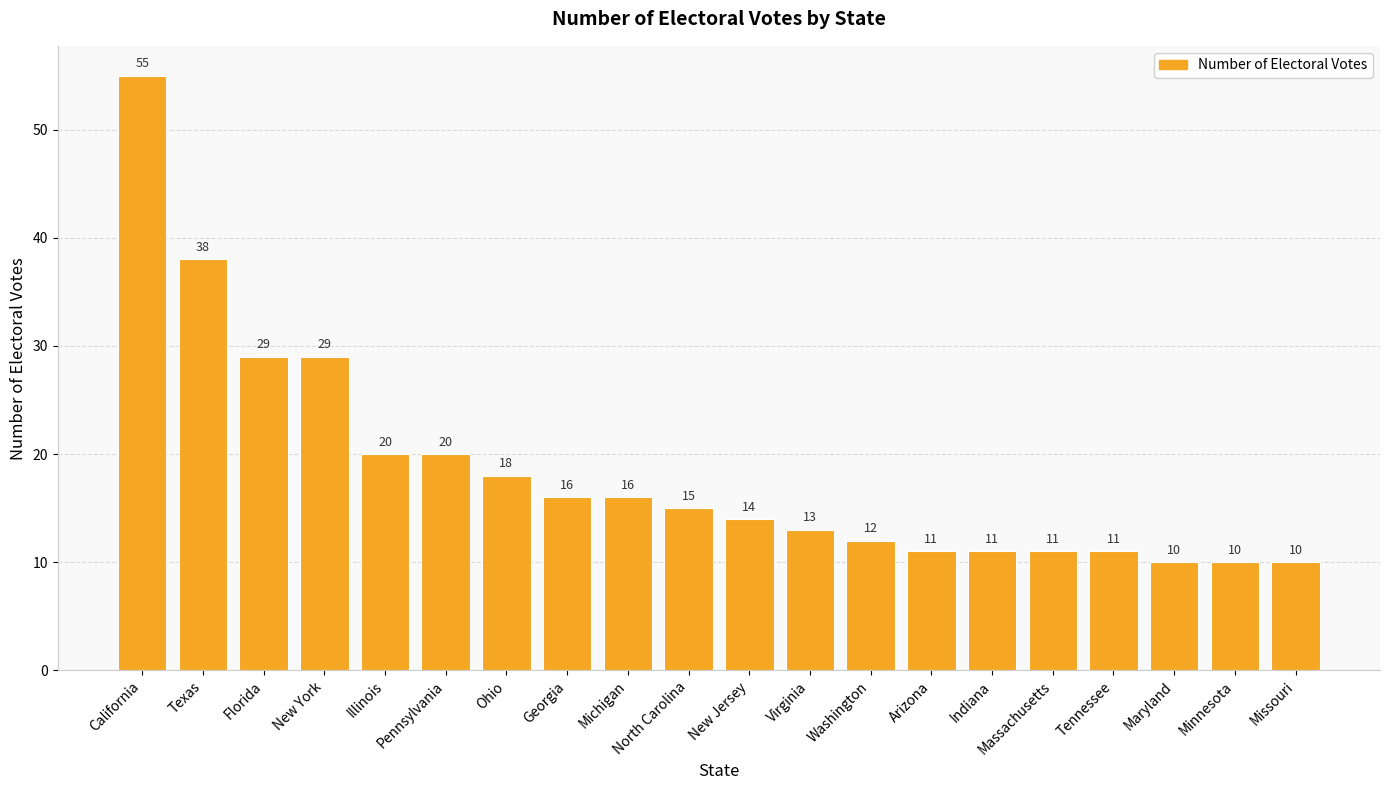

At which category does the chart reach its peak across all series?

California